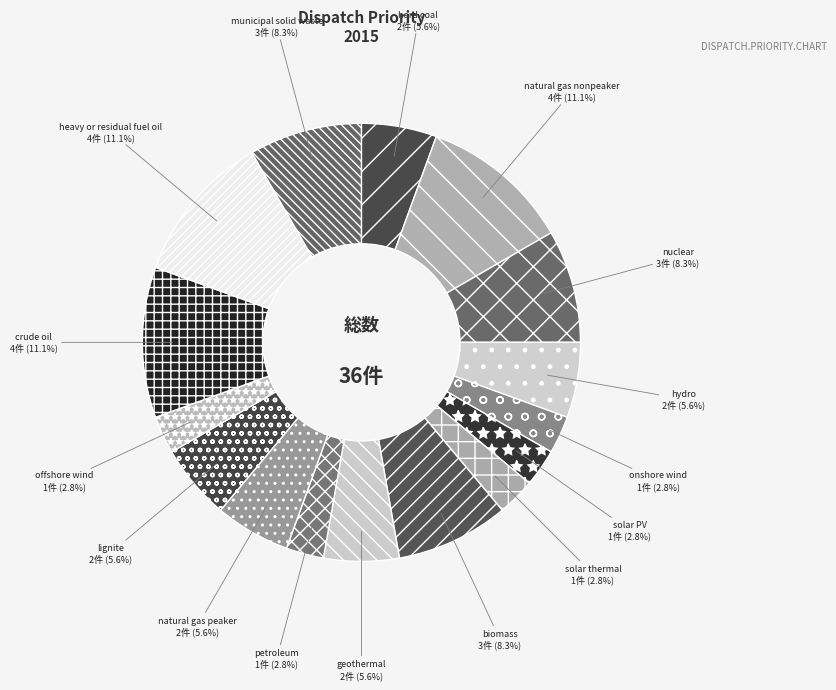

What percentage is NOT represented by hard coal?

94.4%